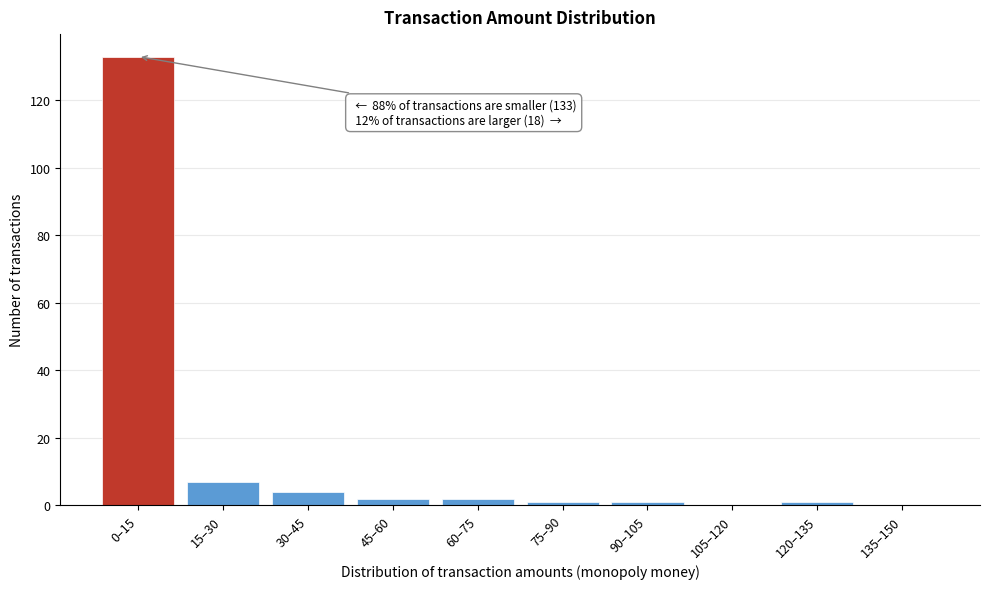

Reading left to right, what are all the values shown in this chart?

0–15=133	15–30=7	30–45=4	45–60=2	60–75=2	75–90=1	90–105=1	105–120=0	120–135=1	135–150=0